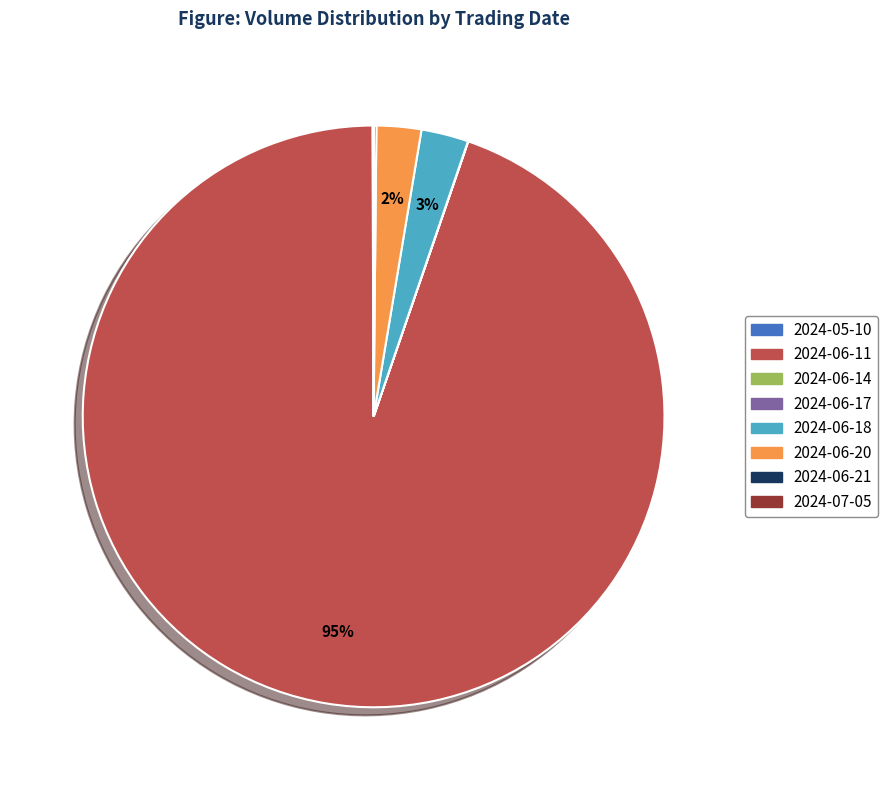

To the nearest percent, what percentage of the pie is 2024-06-18?

3%